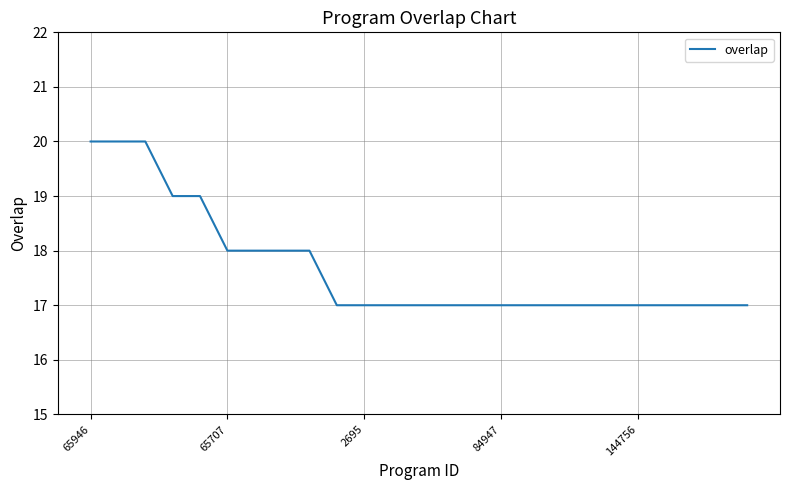

What is the difference between the maximum and minimum values?

3